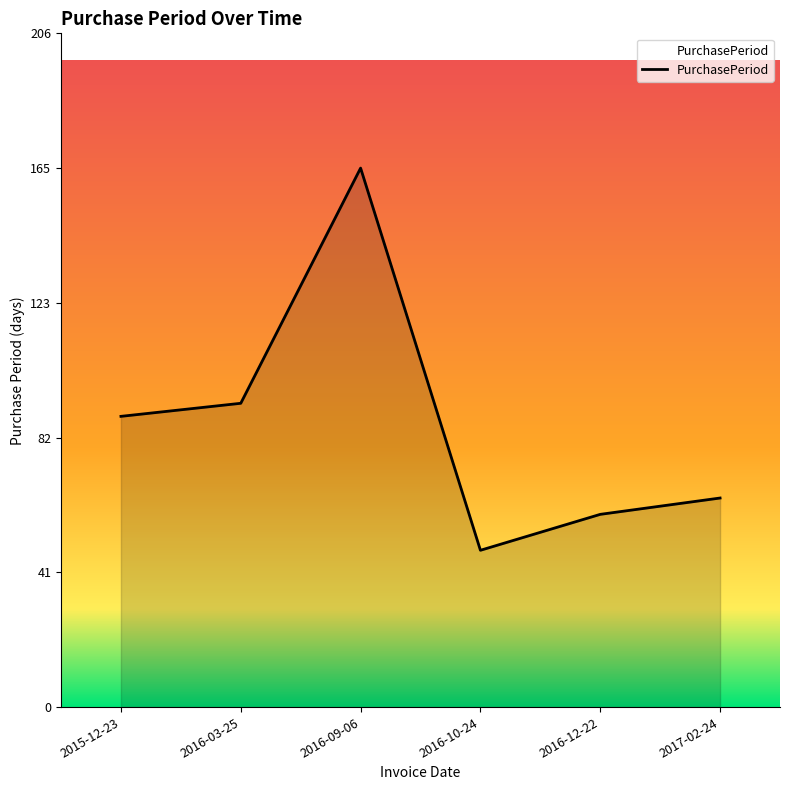

List the labels in order of value, largest first.

2016-09-06, 2016-03-25, 2015-12-23, 2017-02-24, 2016-12-22, 2016-10-24